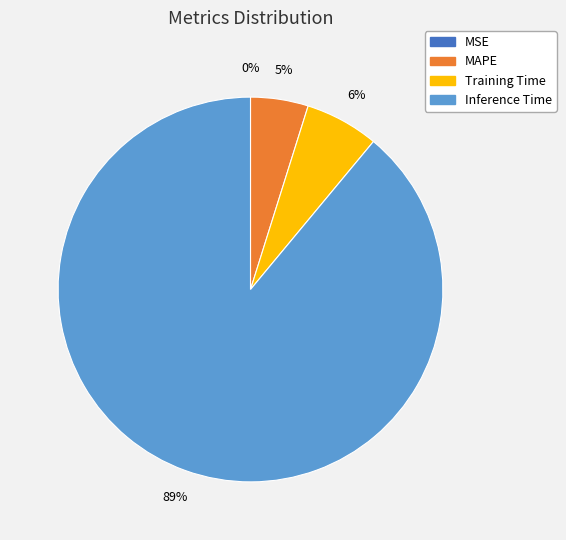

To the nearest percent, what is the difference between the largest and smallest slice percentages?

89%